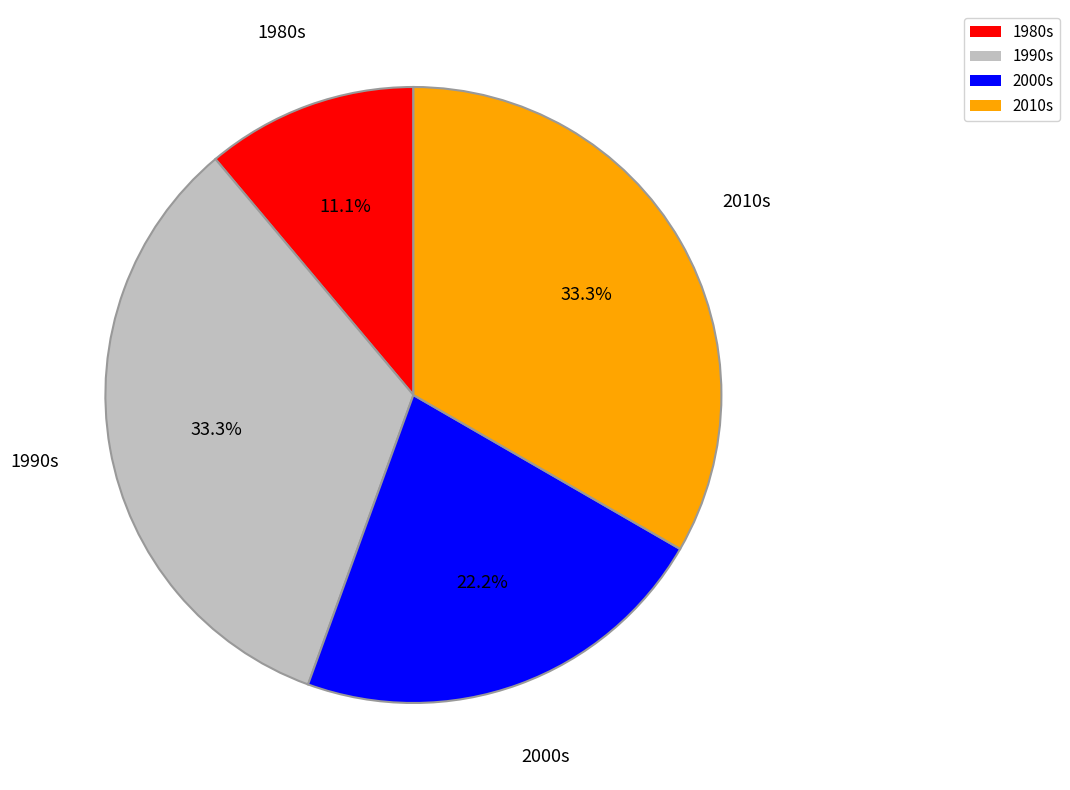

Is 2000s the majority of the pie?

No